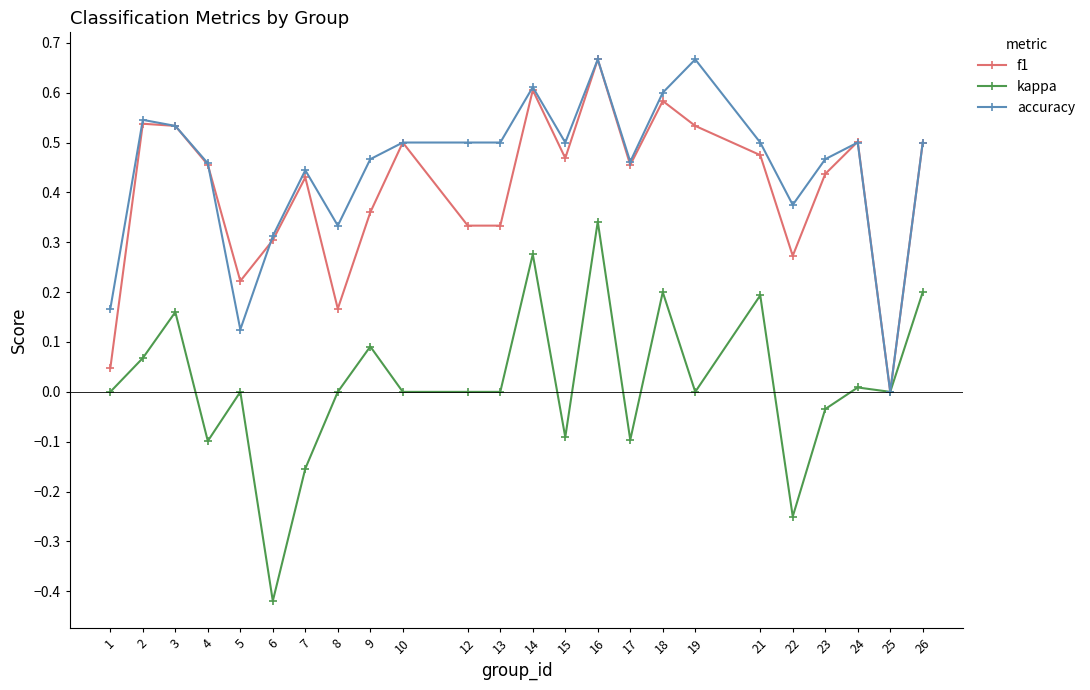

At which label does kappa reach its minimum?

6